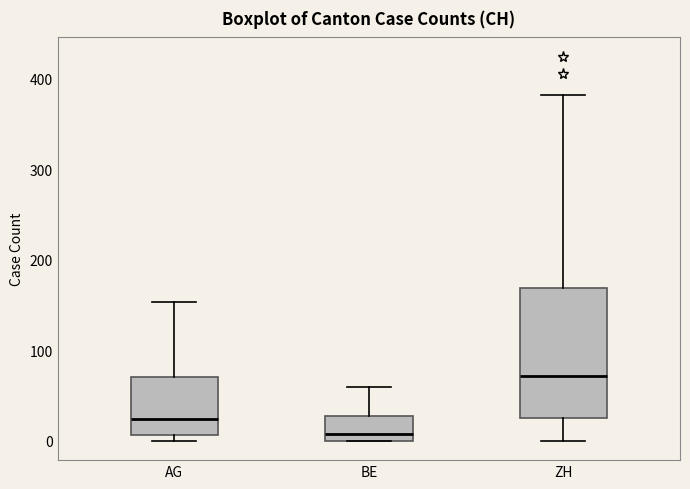

Which box's median line is the highest?

ZH